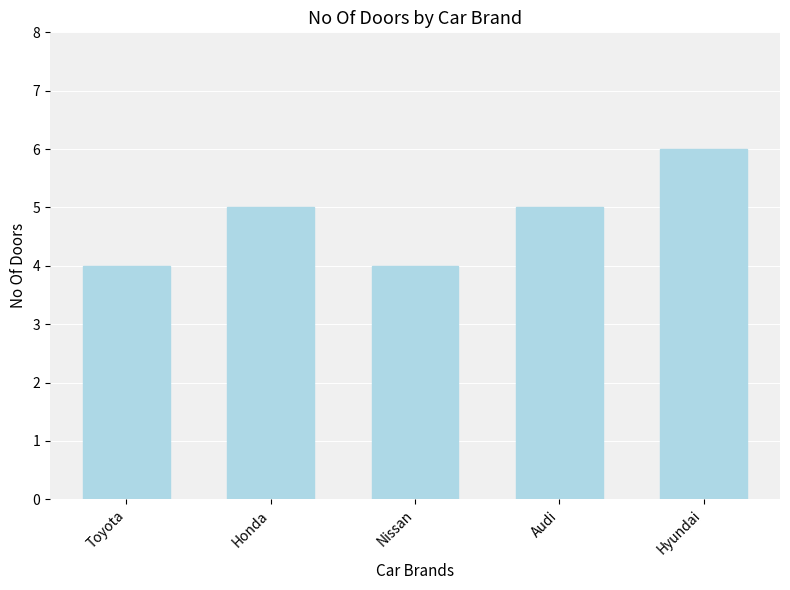

Which has a higher value, Honda or Nissan?

Honda